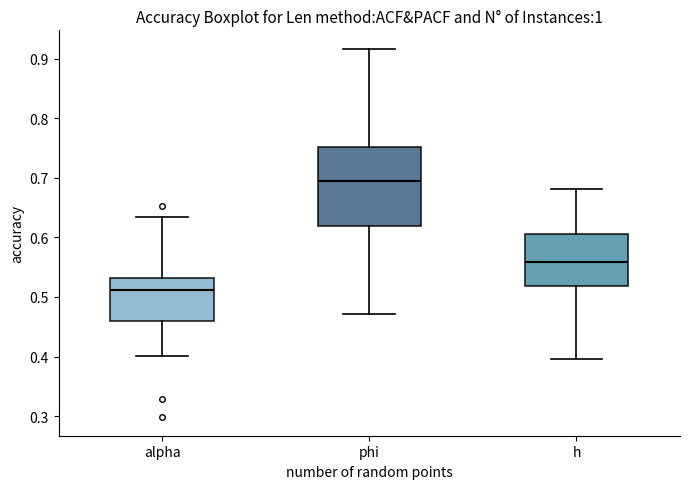

Where is the upper edge of the box for alpha on the y-axis? The values are not printed on the chart, so give them approximately, as read against the axis.

0.53